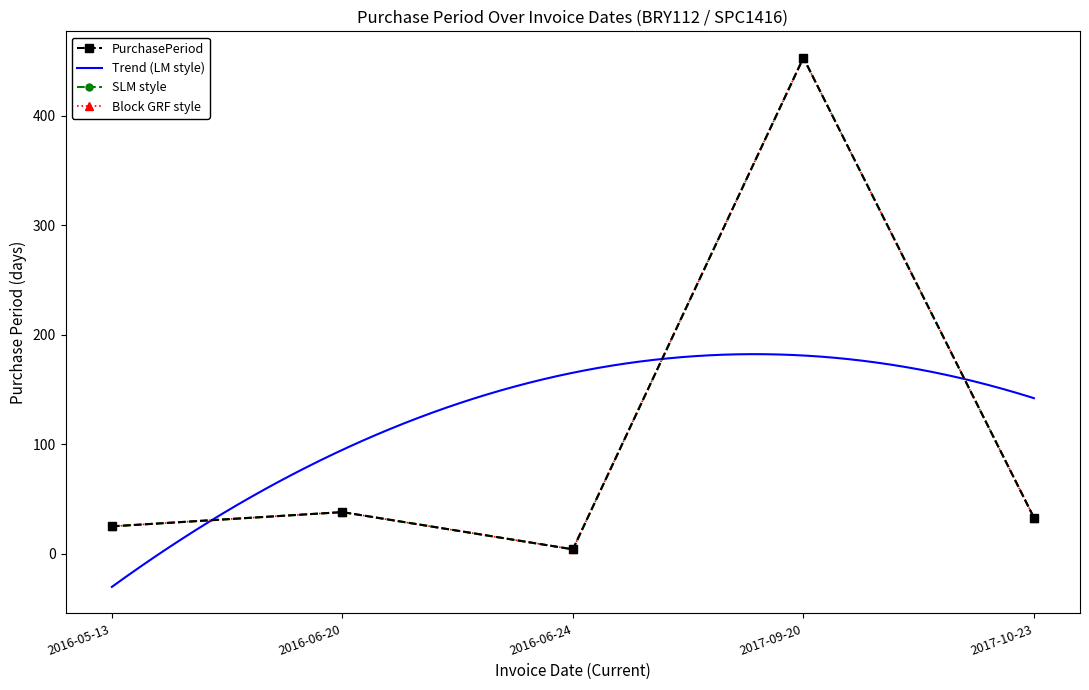

Reading left to right, transcribe all the data shown in this chart.

25	38	4	453	33